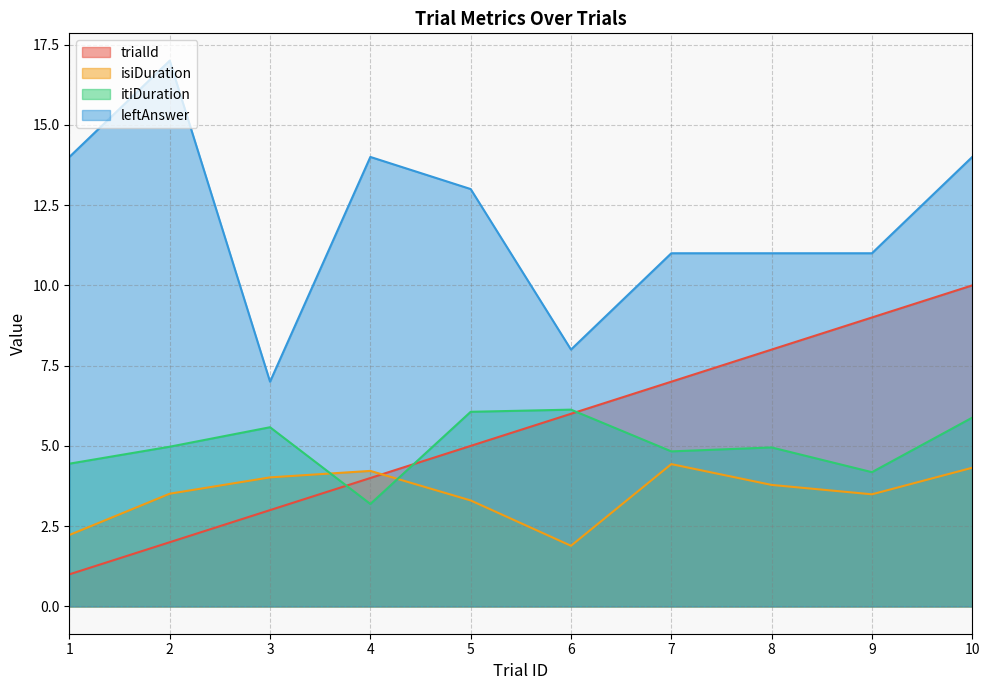

How many lines are shown in the chart?

4